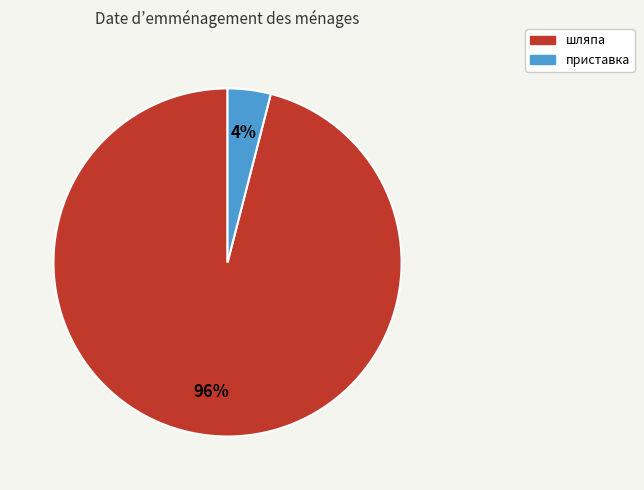

Which slice is the largest?

шляпа